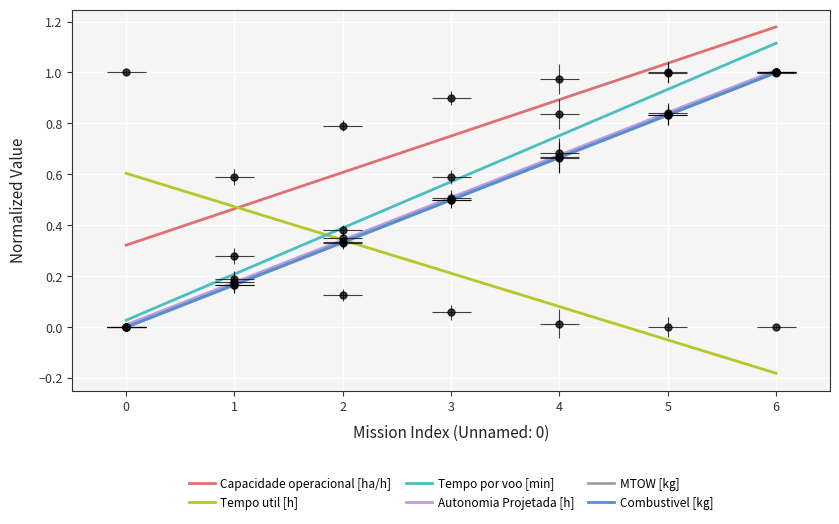

Which has a higher value, 0 or 2?

2